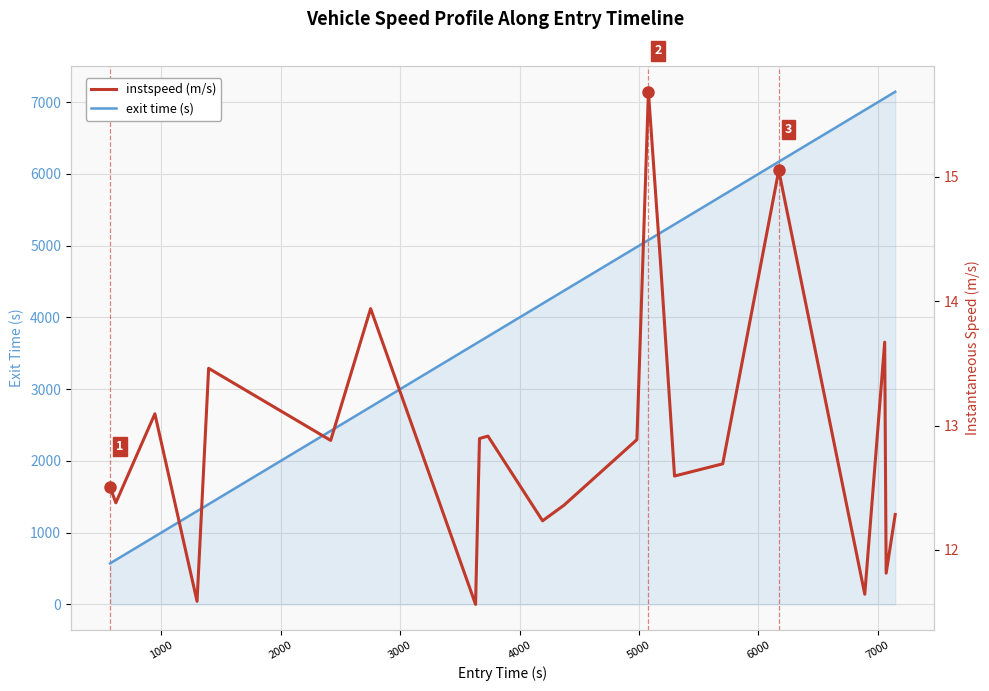

In instspeed (m/s), how many points are lower than both neighbors (excluding endpoints)?

8